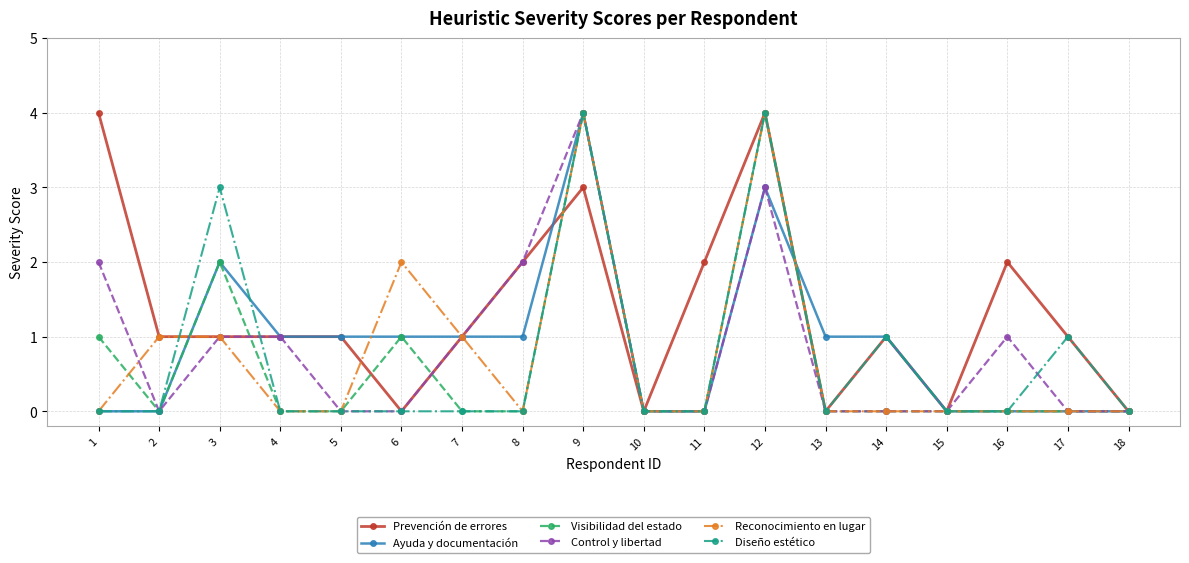

Between 3 and 13, which series saw the biggest shift?

Diseño estético